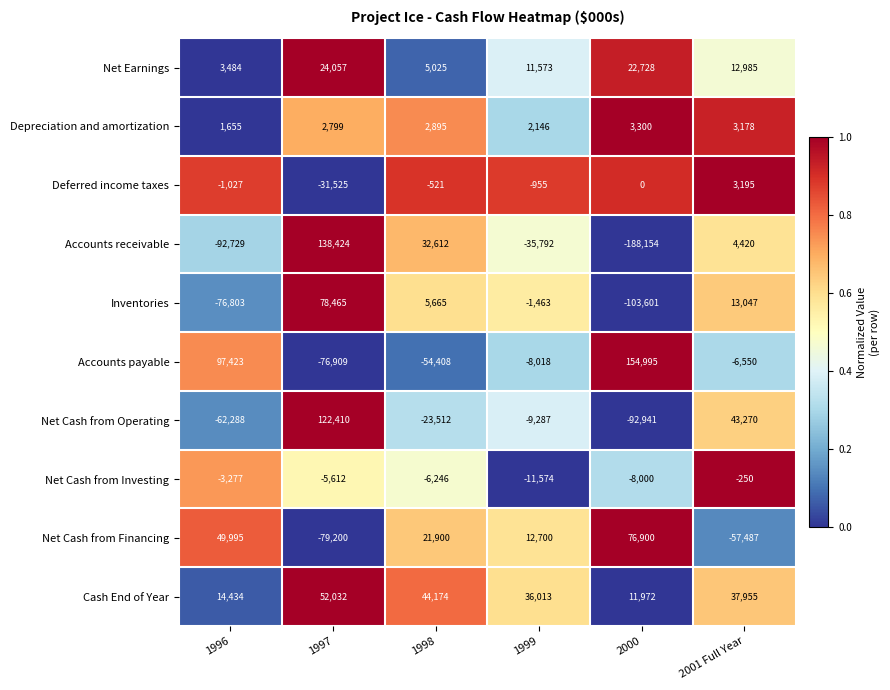

How many categories are shown in the chart?

6